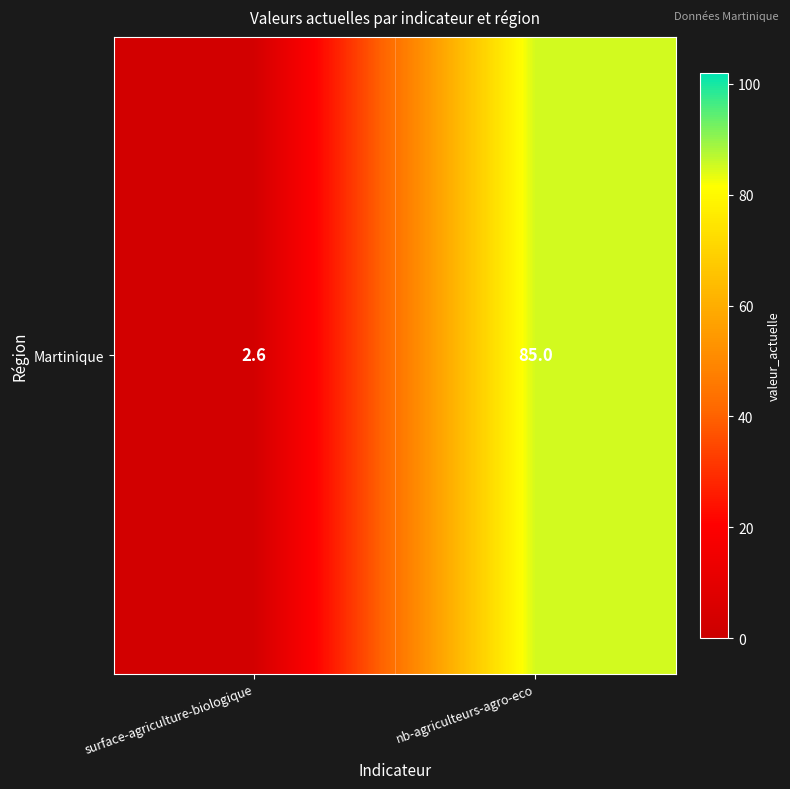

Which label corresponds to the smallest value in the chart?

surface-agriculture-biologique